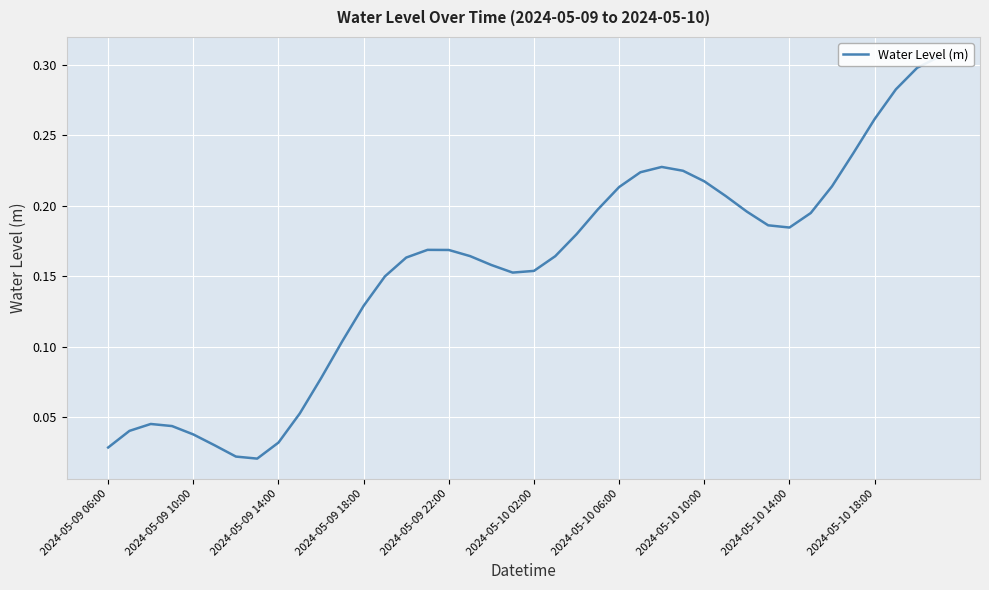

The chart shows a value of 0.3 at 38. True or false?

True